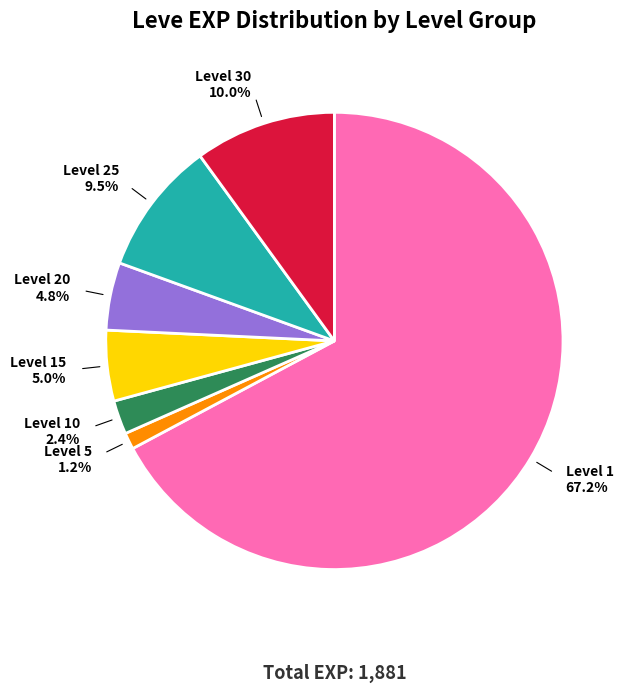

Which slice is the largest?

Level 1